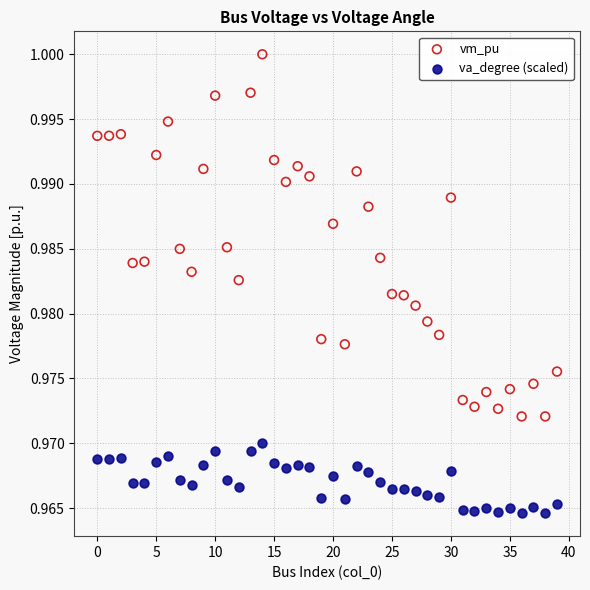

What are all the series names shown in the legend?

vm_pu, va_degree (scaled)